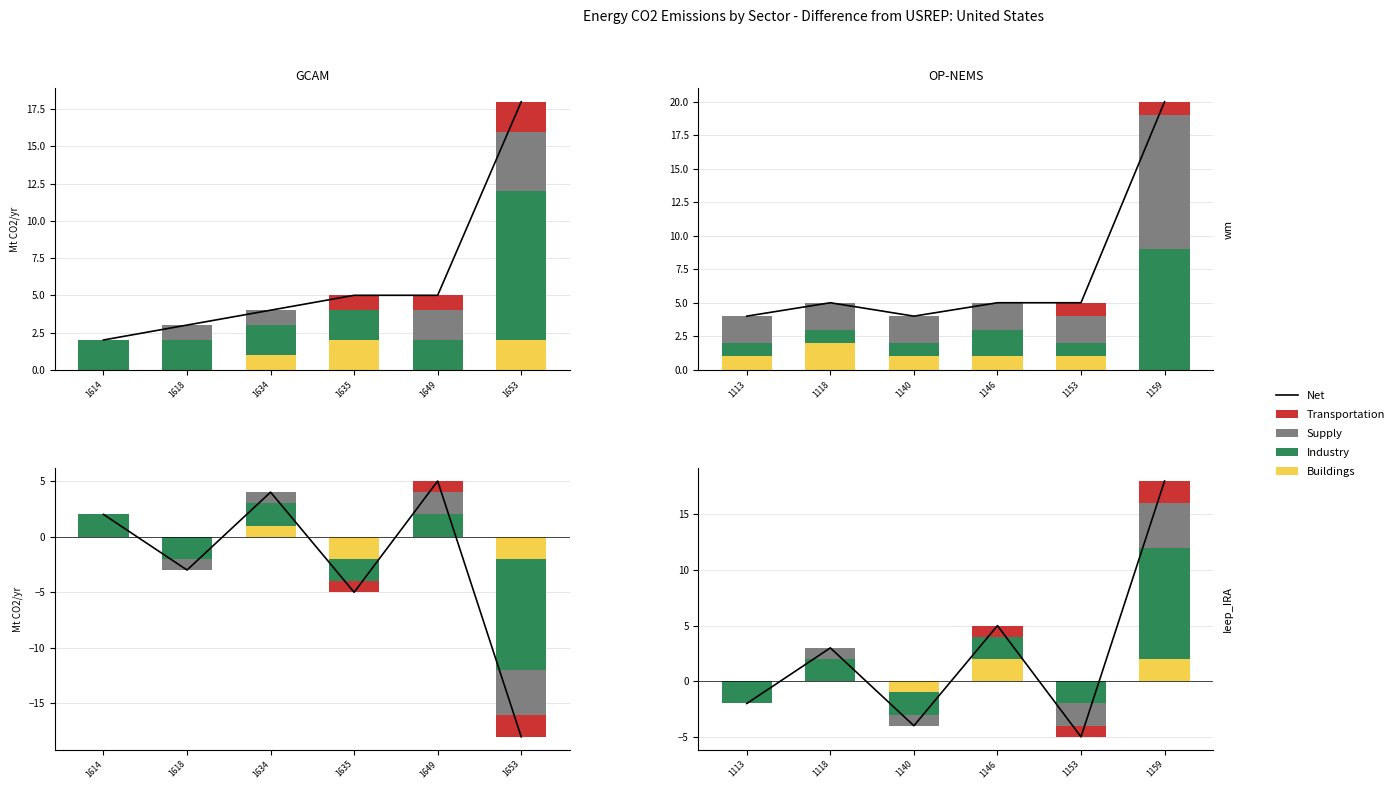

Which series has the largest total across all categories?

Net